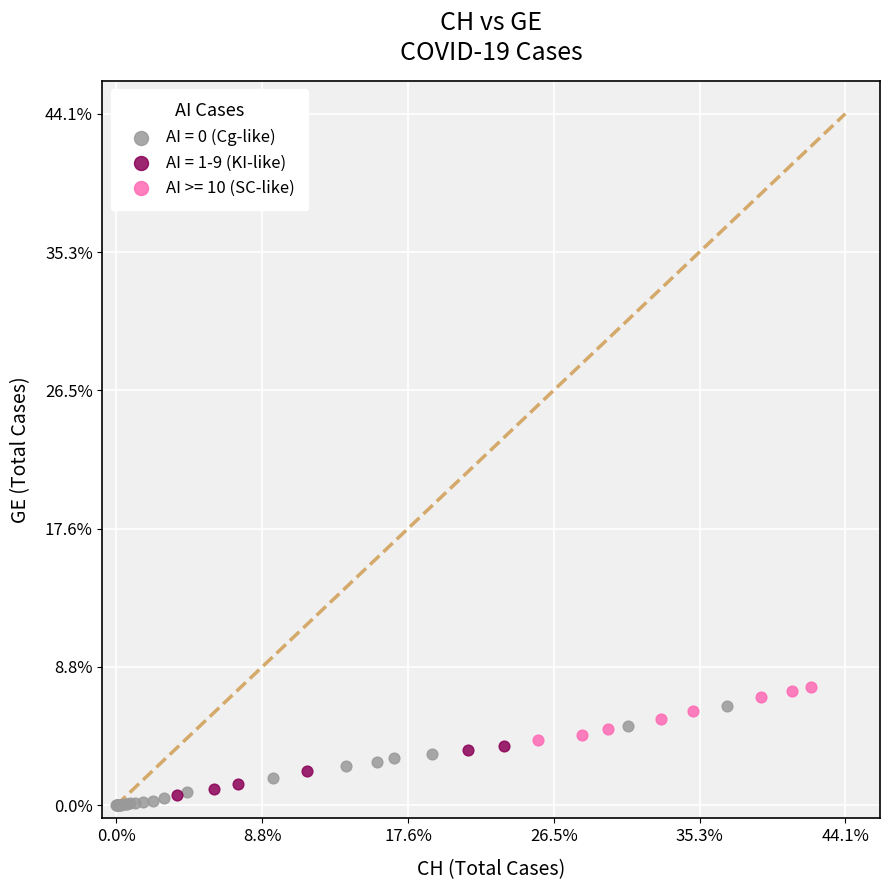

Which series has the widest spread of Y values?

AI = 0 (Cg-like)